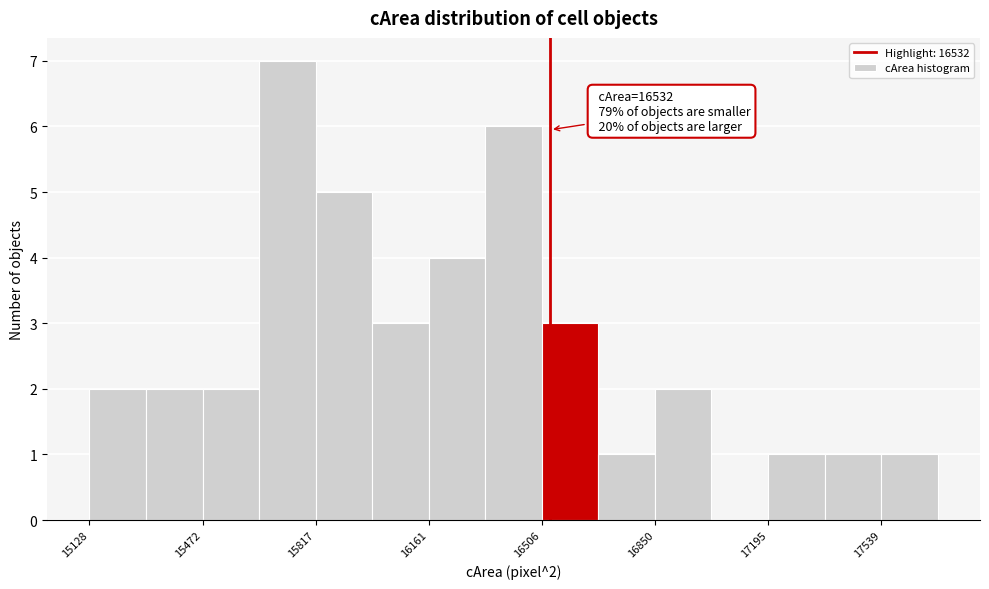

Around what value on the x-axis is the tallest bar? Give the approximate position of its centre, as read against the axis.

15750